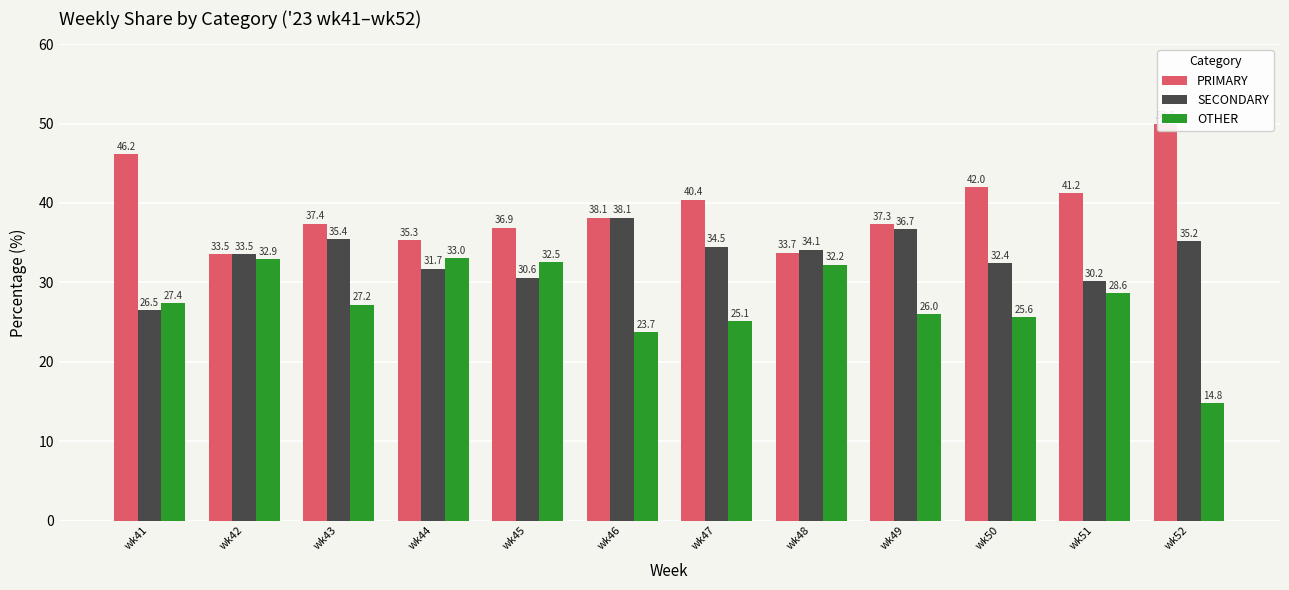

What is the average value of the PRIMARY series?

39.3